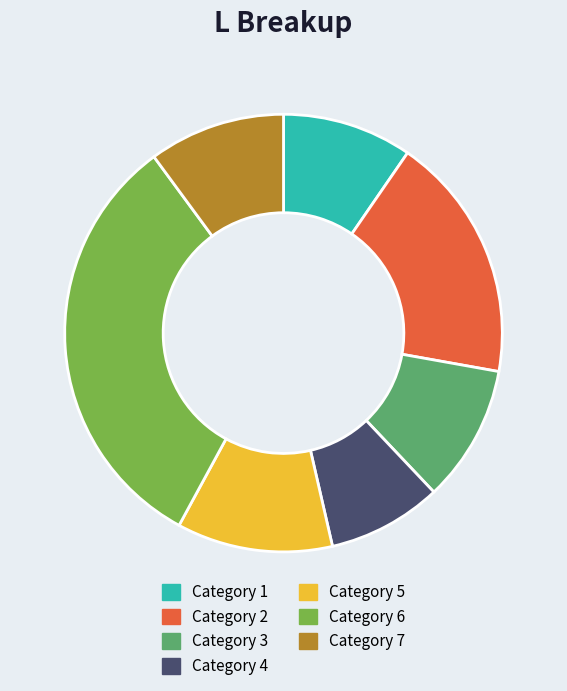

Is there any slice that represents more than half of the pie?

No